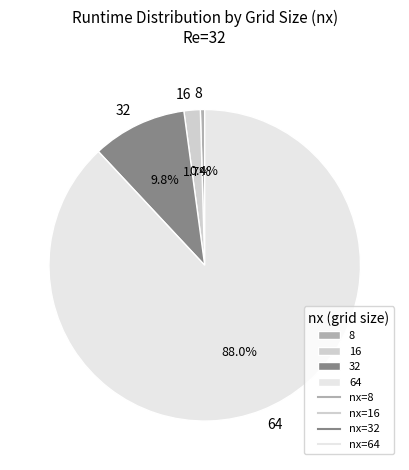

What is the total percentage of 32 and 16?

11.5%